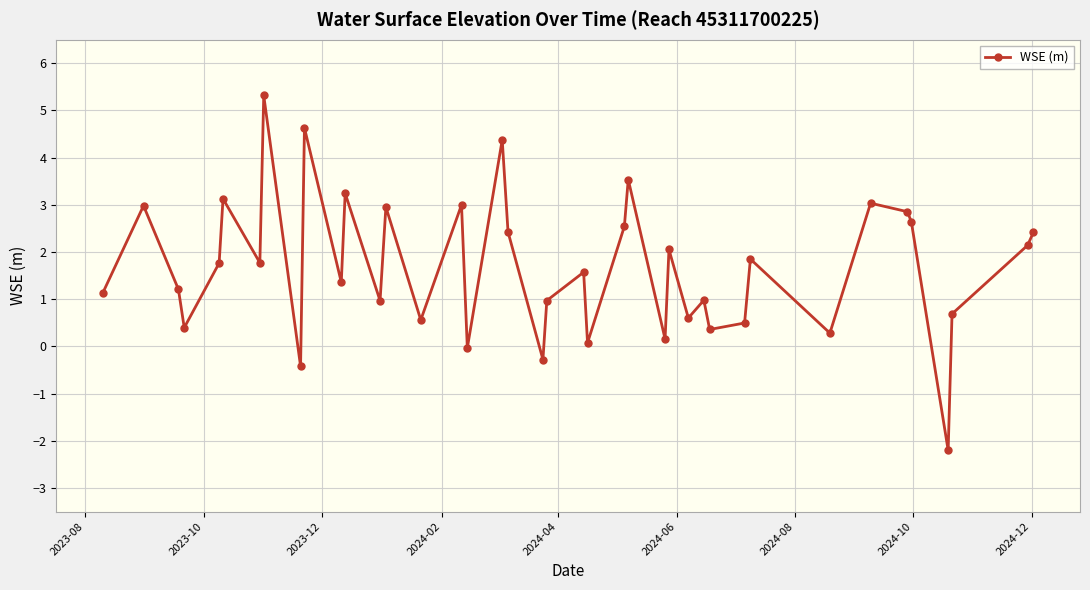

What is the value of the 7th point from the left?

1.8